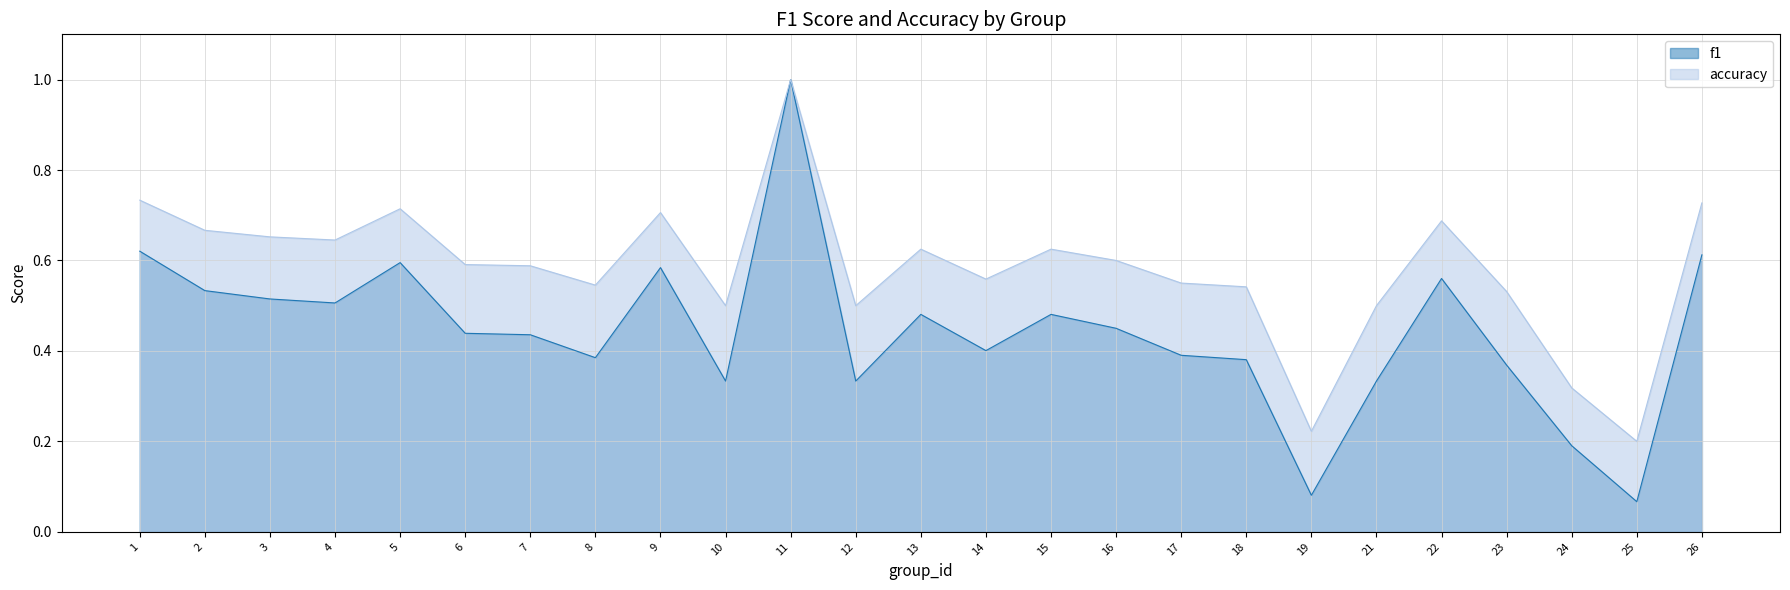

What is the minimum value for f1?

0.1